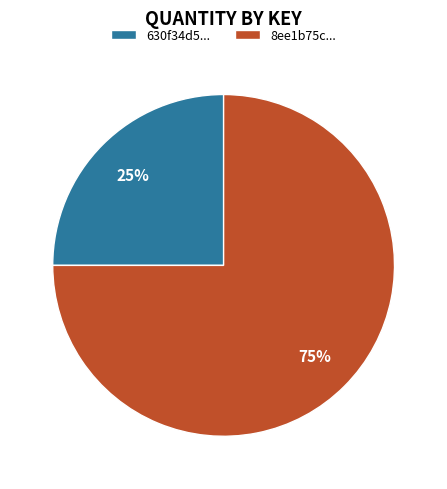

How many slices are in this pie chart?

2